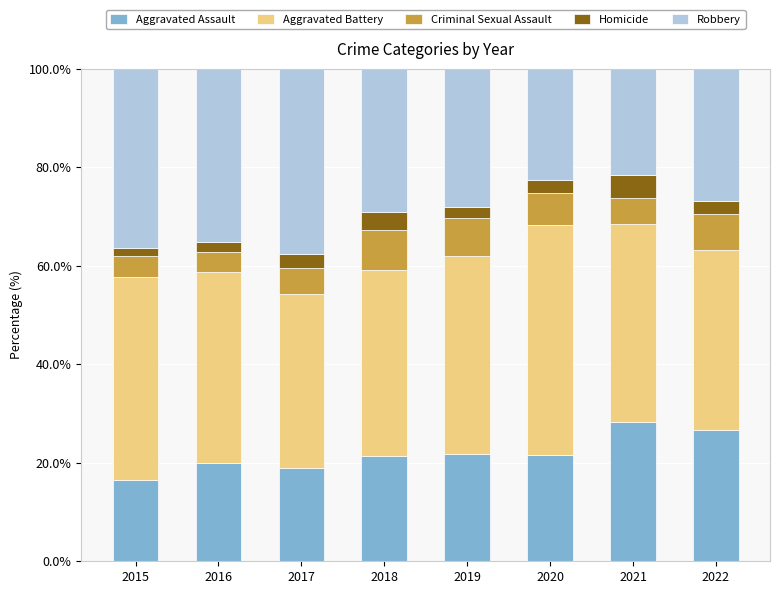

Count the number of categories in the chart.

8